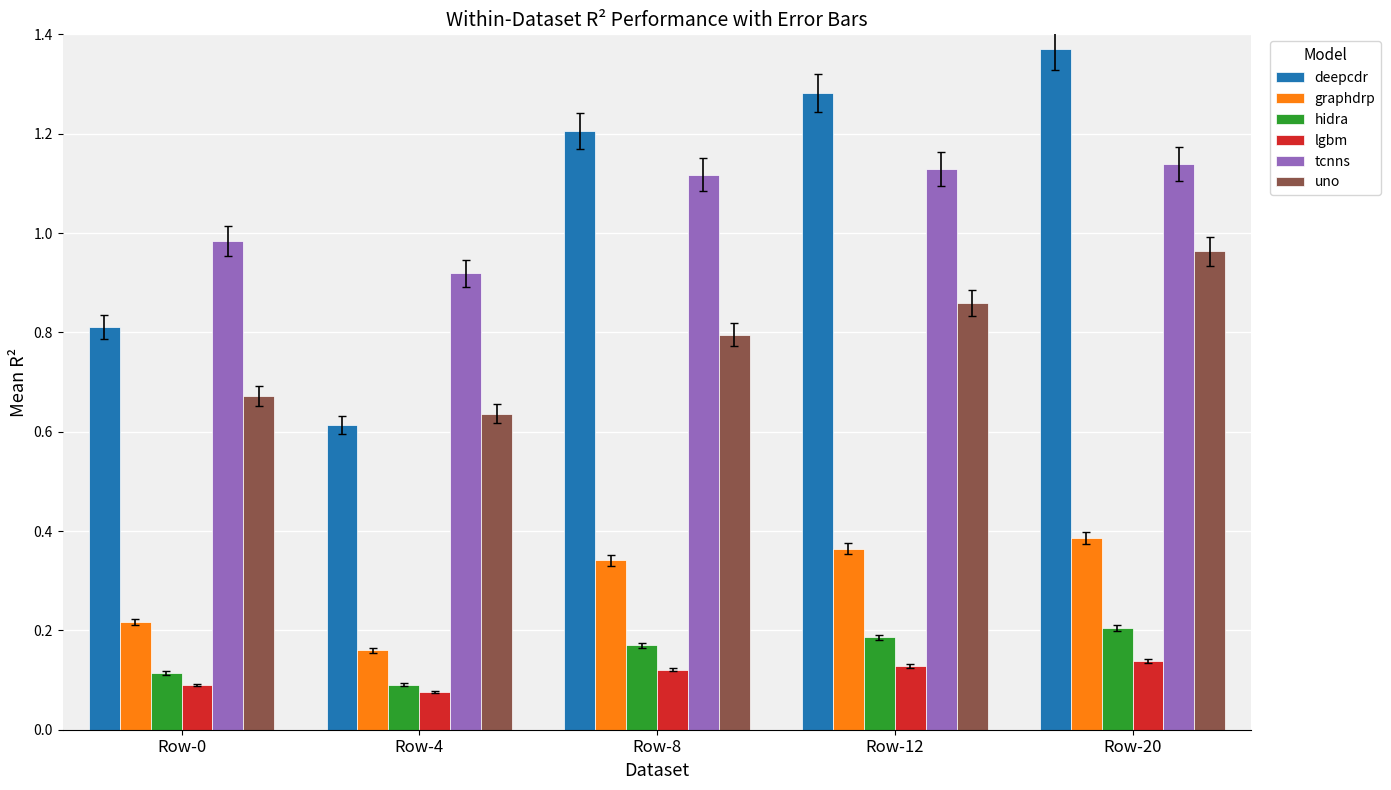

Is the value of hidra at Row-8 greater than the value of deepcdr at Row-12?

No